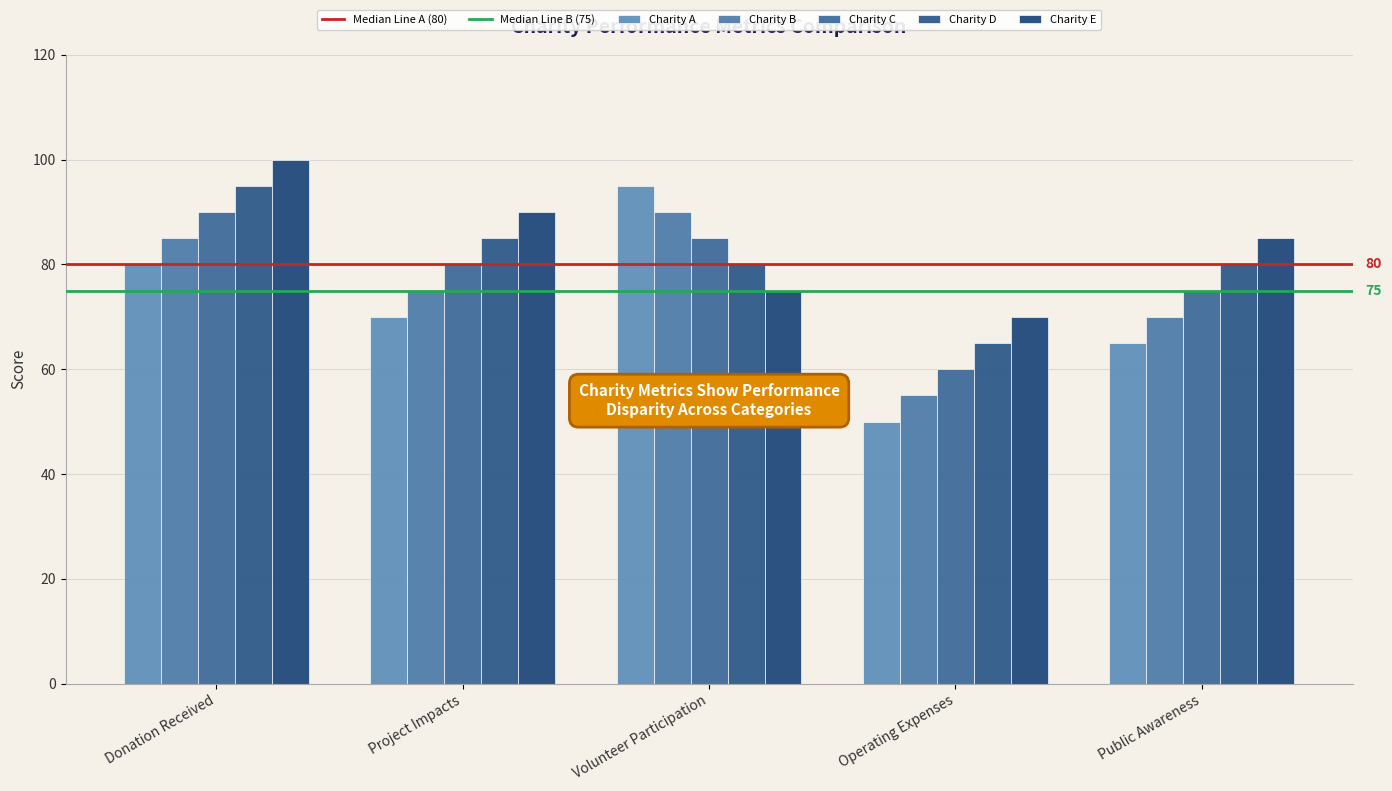

How many data points does each series have?

5